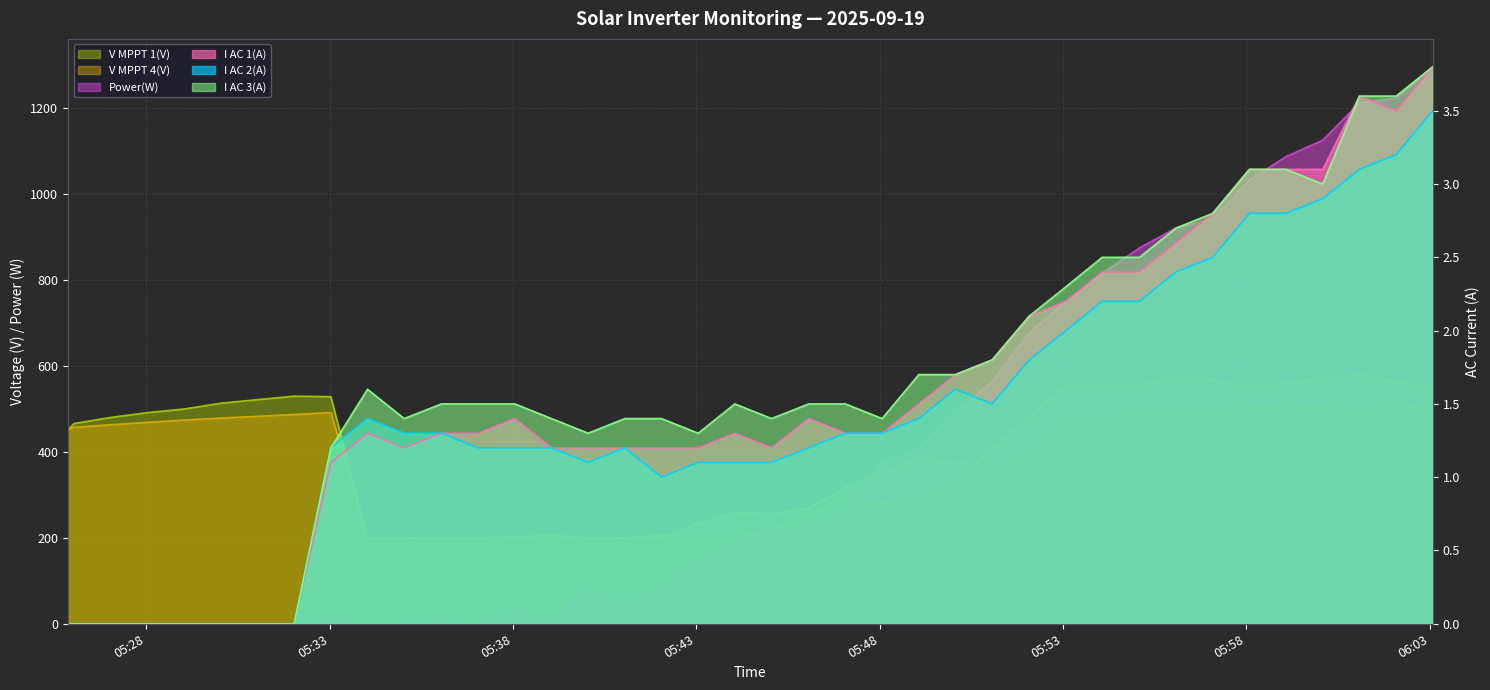

True or false: I AC 1(A) and V MPPT 1(V) cross at least once.

False